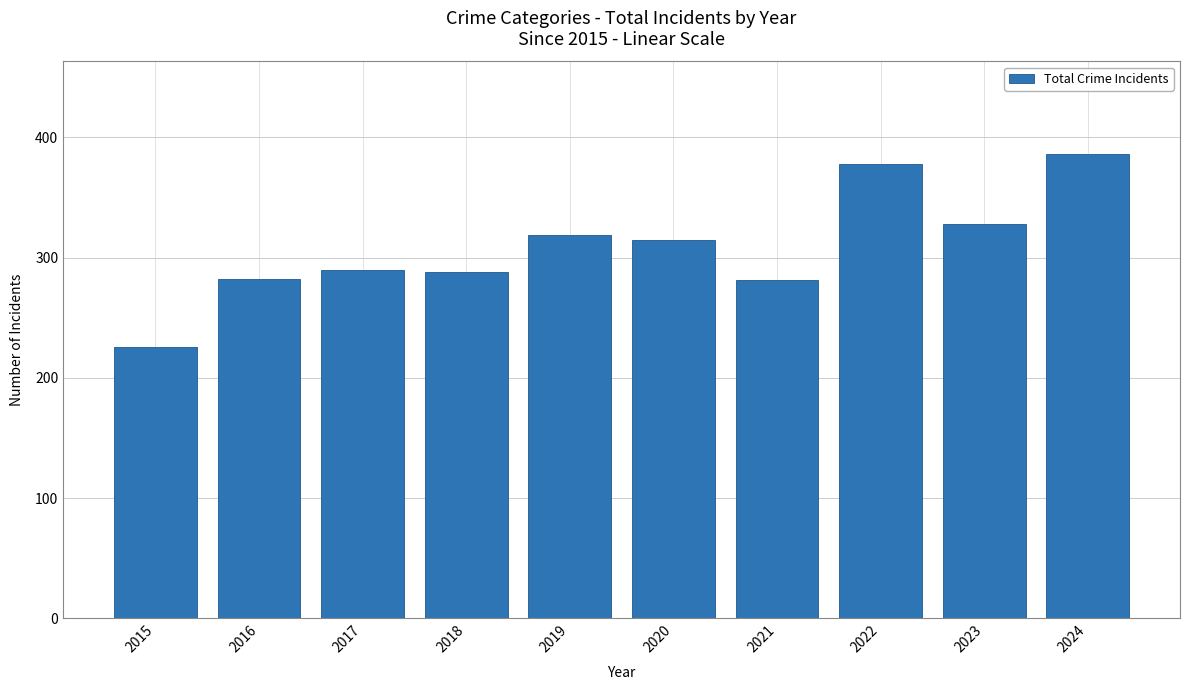

Is it true that the value at 2017 is 157?

False